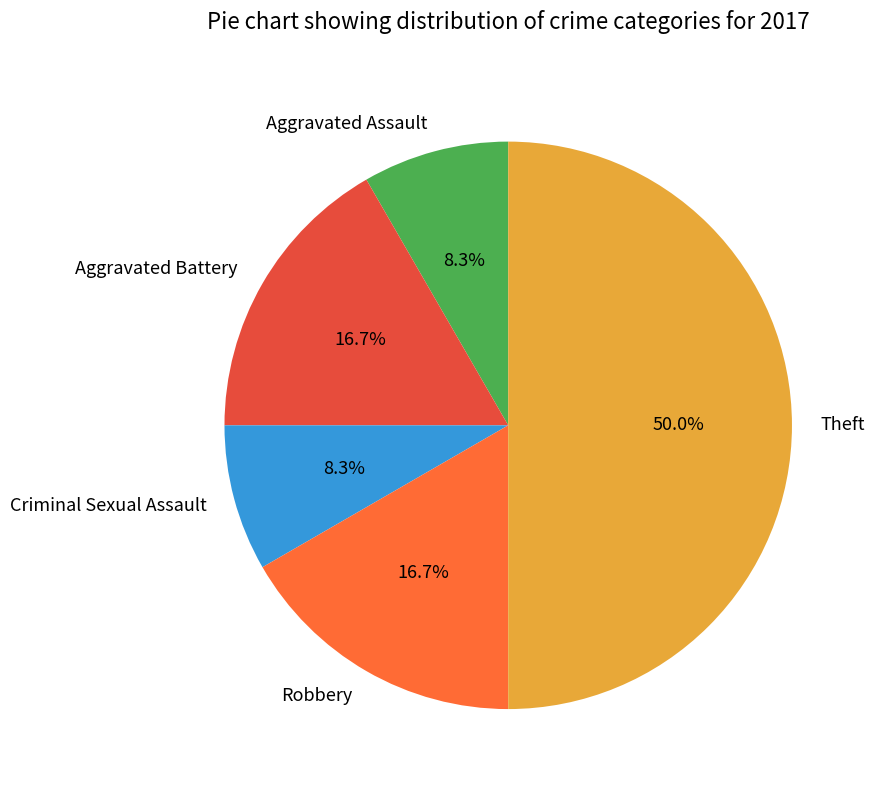

Approximately how many times larger is the value at Criminal Sexual Assault compared to Aggravated Battery?

0.5